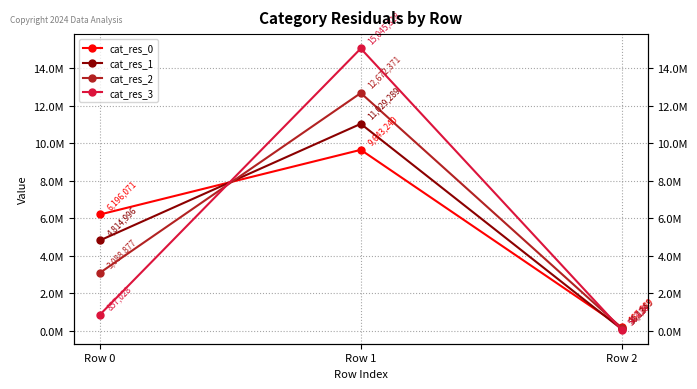

What is the approximate value of cat_res_3 at Row 0, to the nearest 100?

857000